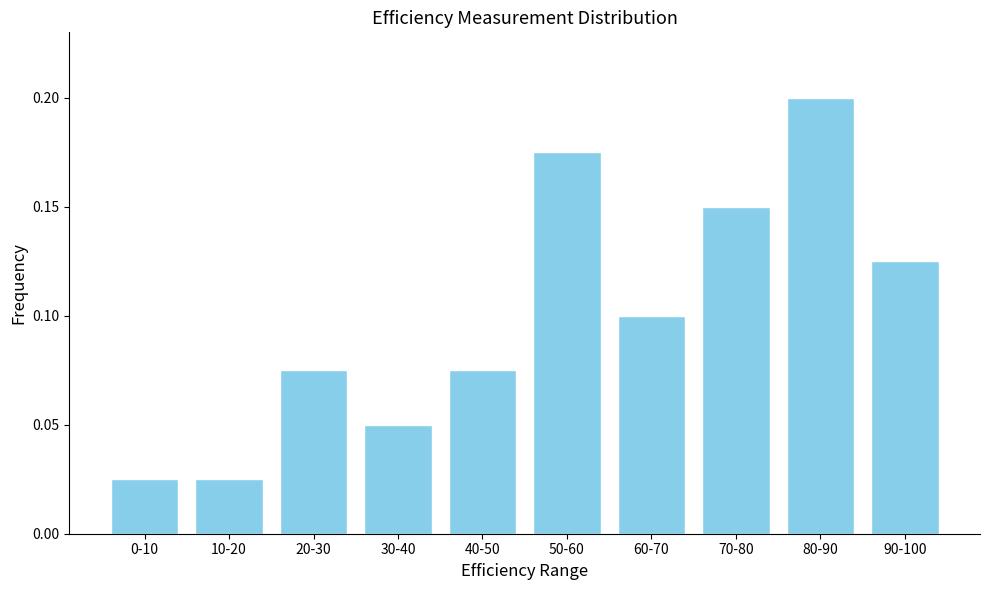

The chart shows a value of 0.1 at 90-100. True or false?

True